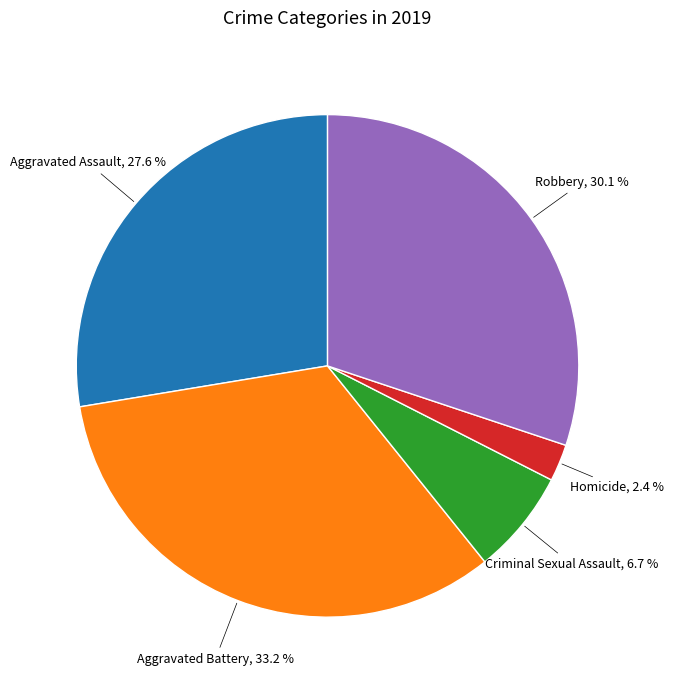

To the nearest percent, what is the difference between the largest and smallest slice percentages?

31%